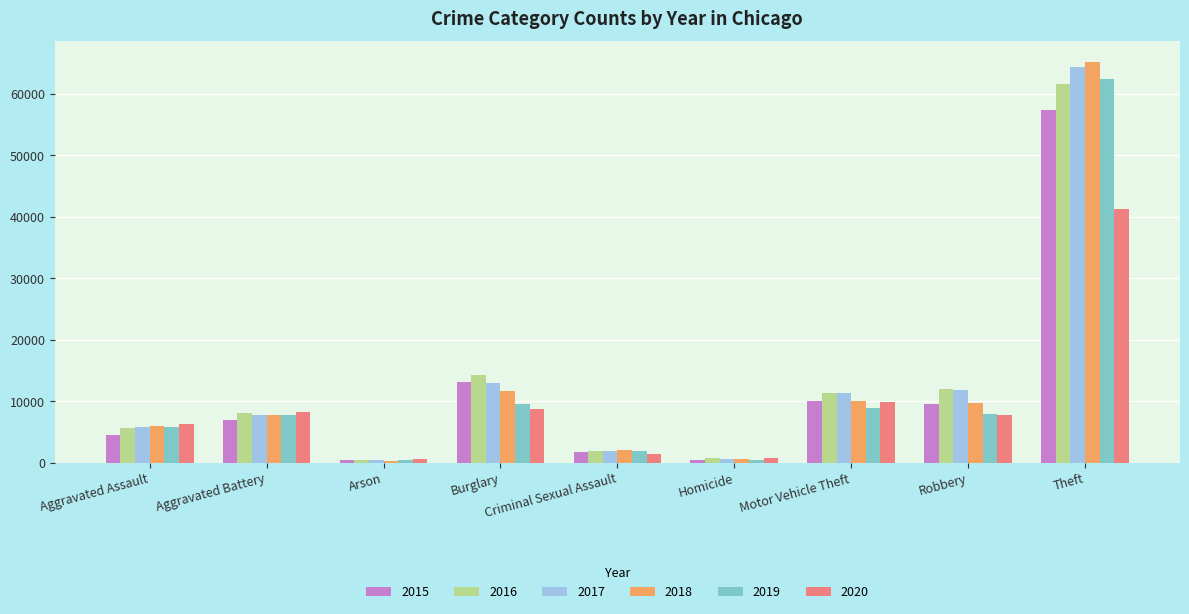

What is the value of the 2017 bar at the 8th from the left?

11880